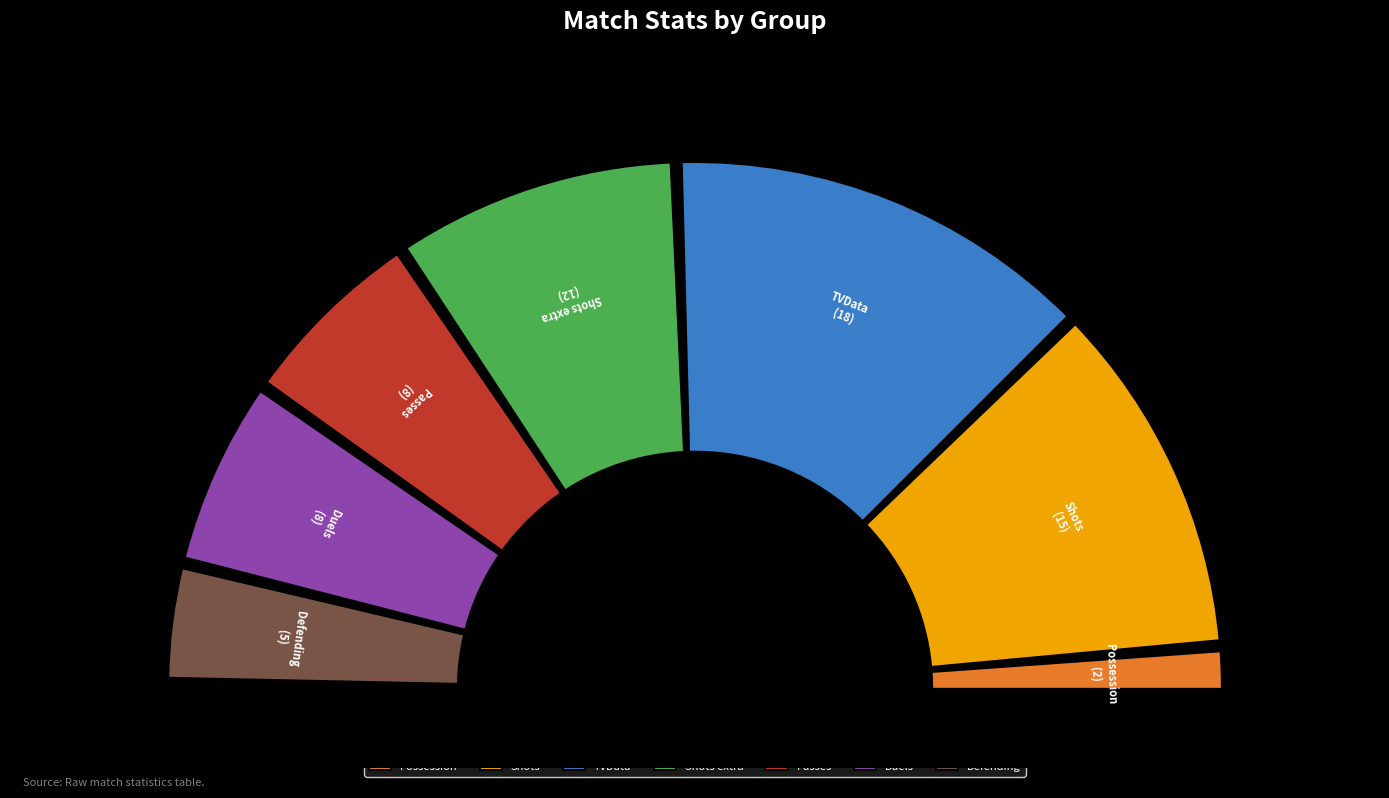

Which slice is the largest?

TVData